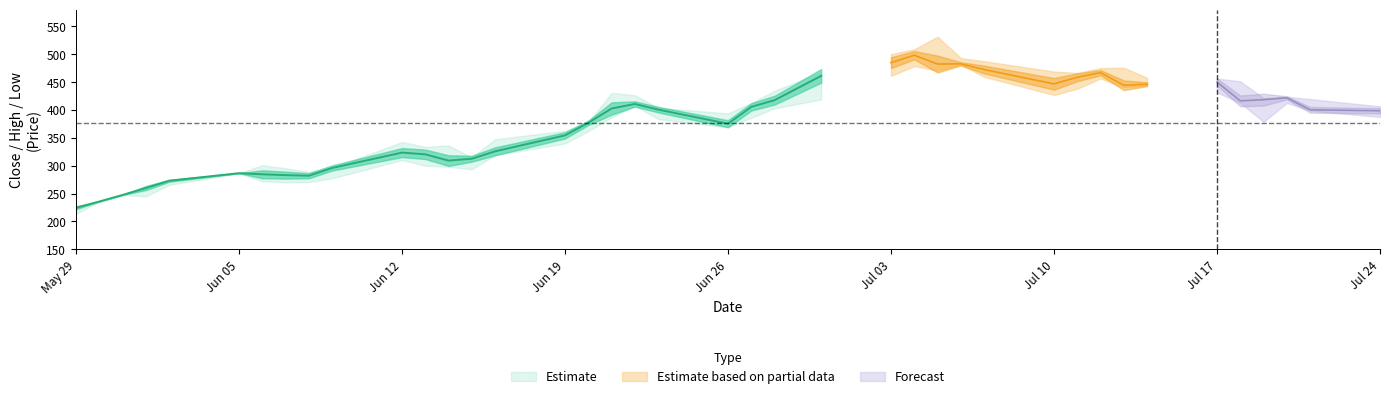

Reading left to right, list all the values displayed in this chart.

Close: 224.6	235.8	247.6	260.0	273.0	286.6	284.6	283.1	282.0	296.0	323.5	320.4	309.1	312.6	325.8	354.4	376.9	402.6	410.7	400.6	375.2	405.6	417.5	461.1	484.8	498.1	482.2	482.6	472.4	446.7	458.6	466.8	444.2	446.1	450.0	416.2	418.4	421.7	400.2	398.5
High: 224.6	235.8	247.6	260.0	273.0	286.6	300.9	295.4	289.0	296.1	342.5	333.8	336.2	314.9	347.5	362.5	377.8	430.6	426.2	403.8	393.8	412.5	434.4	467.5	500.0	508.8	531.2	493.0	487.4	468.8	466.2	475.0	475.6	457.5	456.2	451.2	421.2	423.8	419.4	406.4
Low: 213.9	235.8	247.6	245.2	265.6	286.6	272.3	270.4	270.8	277.5	310.1	300.0	298.1	293.8	319.0	340.0	361.9	386.5	407.5	383.8	368.8	386.0	403.1	418.8	461.1	478.8	470.4	481.2	459.4	426.9	438.1	456.4	440.6	443.9	431.4	412.5	378.8	412.5	398.8	387.5